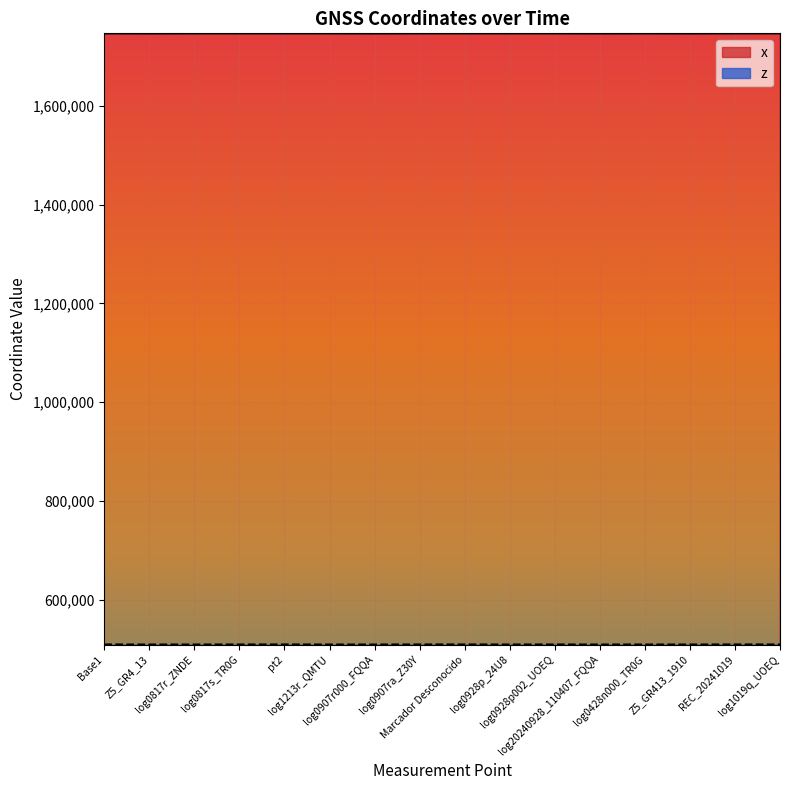

What is the total value across all series at log0817s_TR0G?

2256360.2